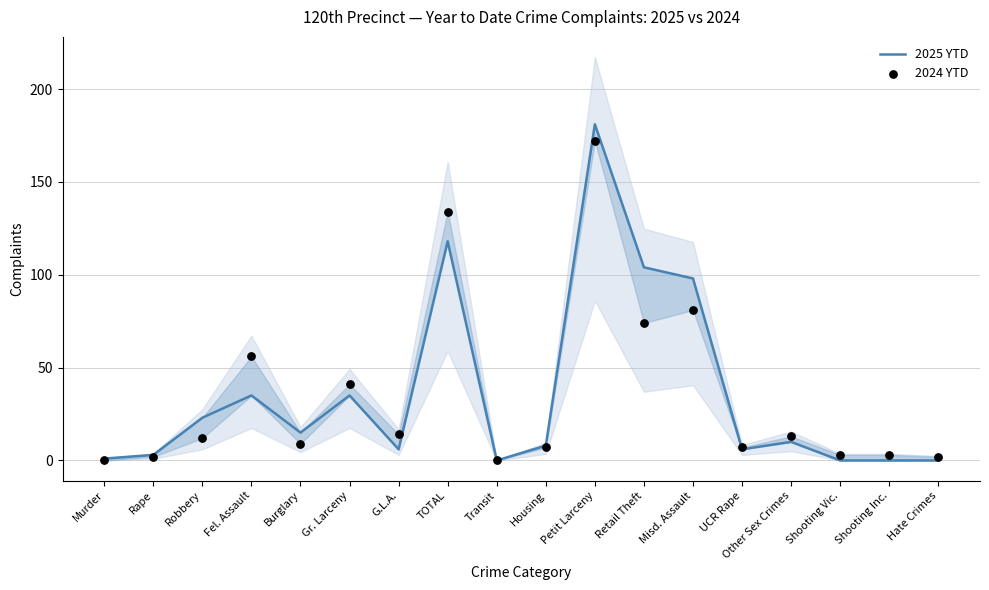

Which series contains the lowest Y value?

2025 YTD